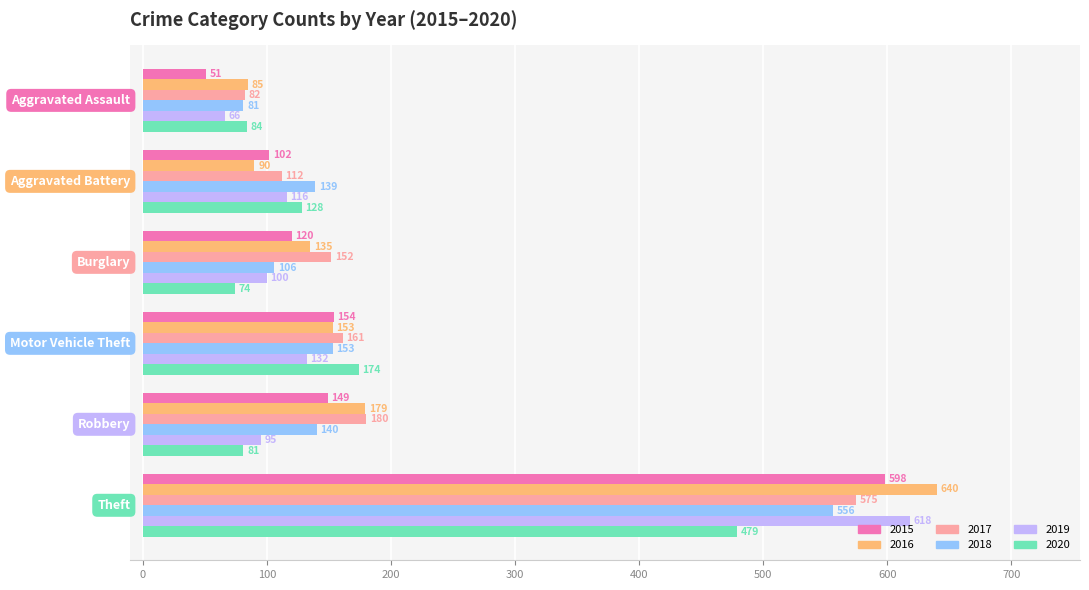

Which series has the largest total across all categories?

2016